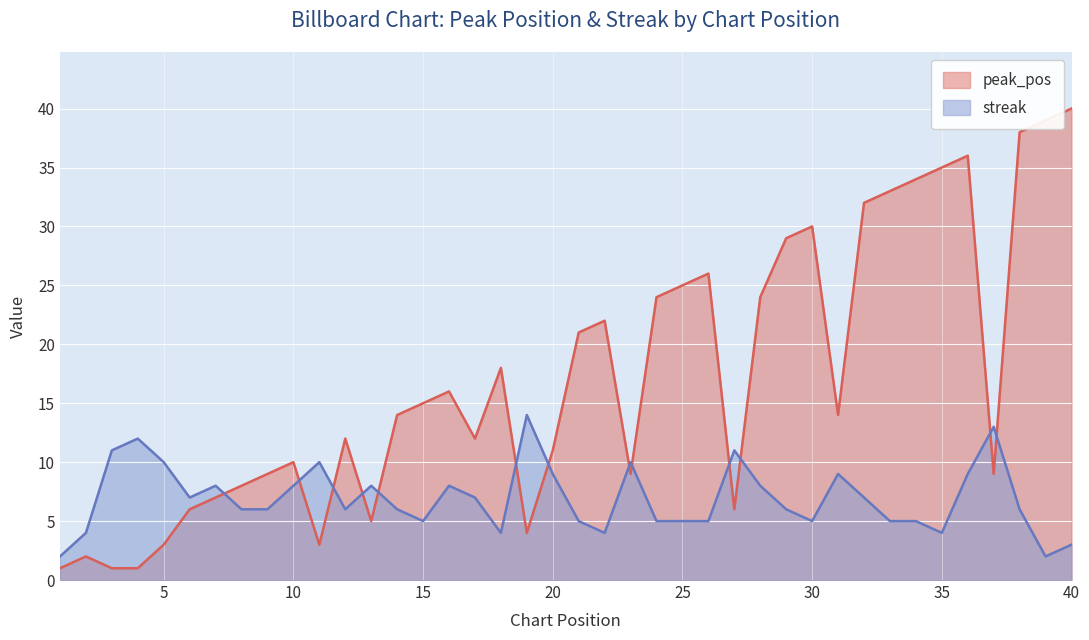

What is the average value of the streak series?

7